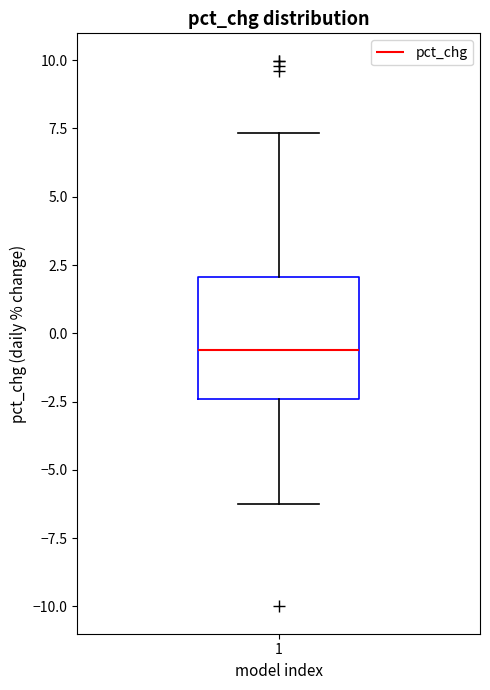

Where is the lower edge of the box at x = 1 on the y-axis? The values are not printed on the chart, so give them approximately, as read against the axis.

-2.5